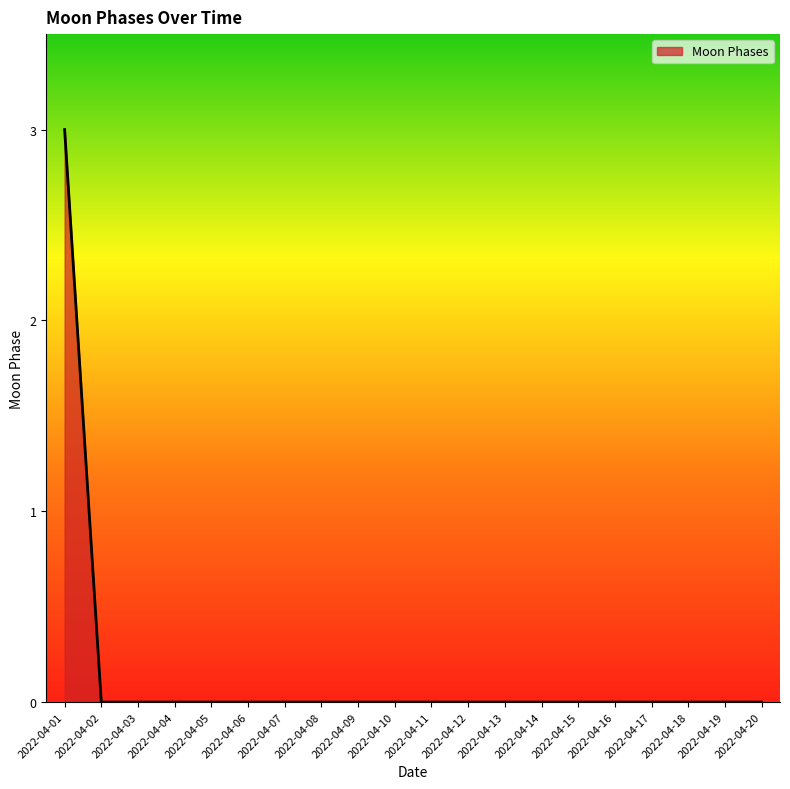

The value at 2022-04-08 is -1. True or false?

False